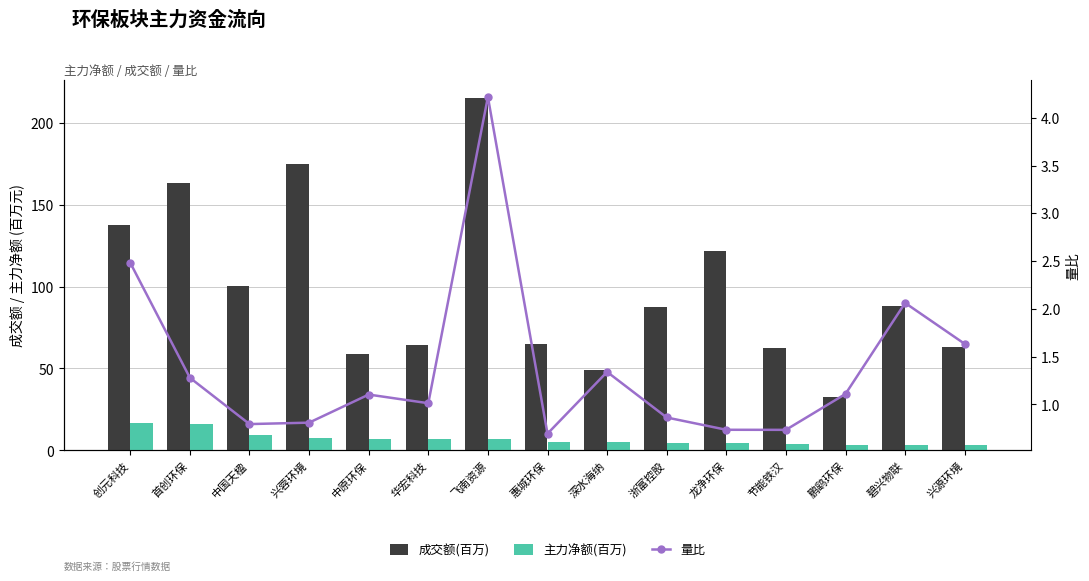

At which label is 成交额(百万) closest to 123?

龙净环保